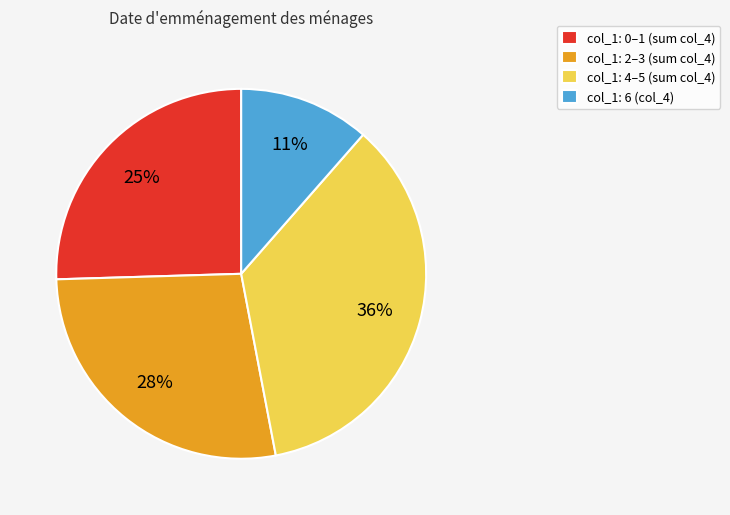

What is the smallest slice in the pie chart?

col_1: 6 (col_4)